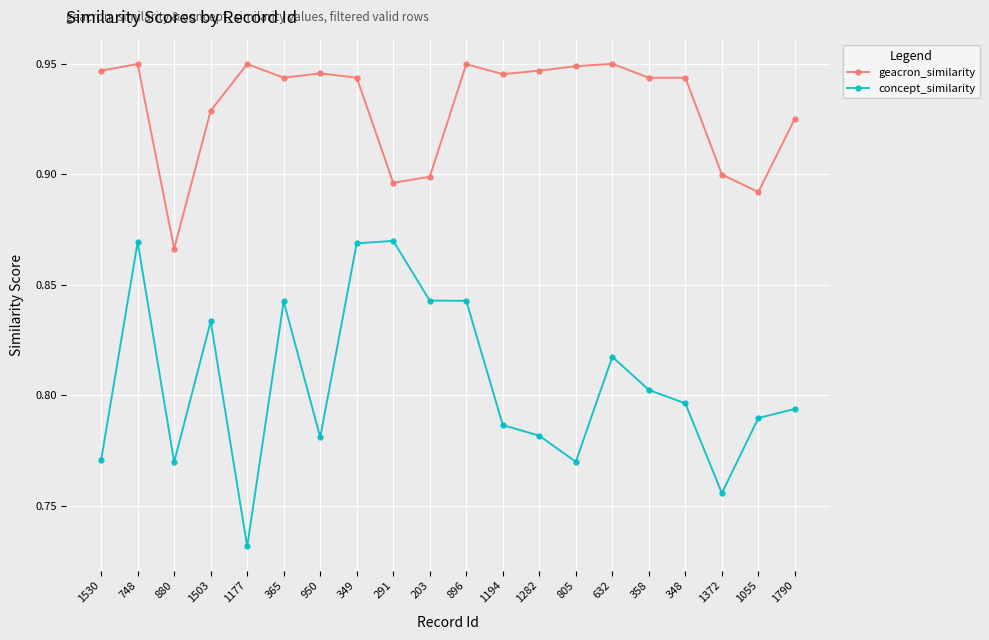

Which category has the lowest value in the concept_similarity series?

1177